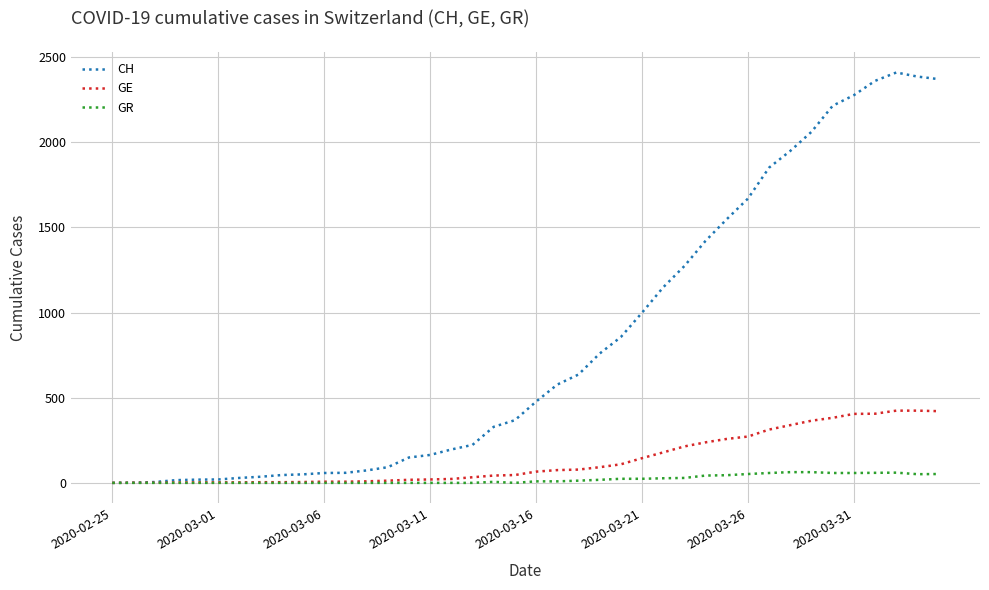

Which series has the largest total across all categories?

CH